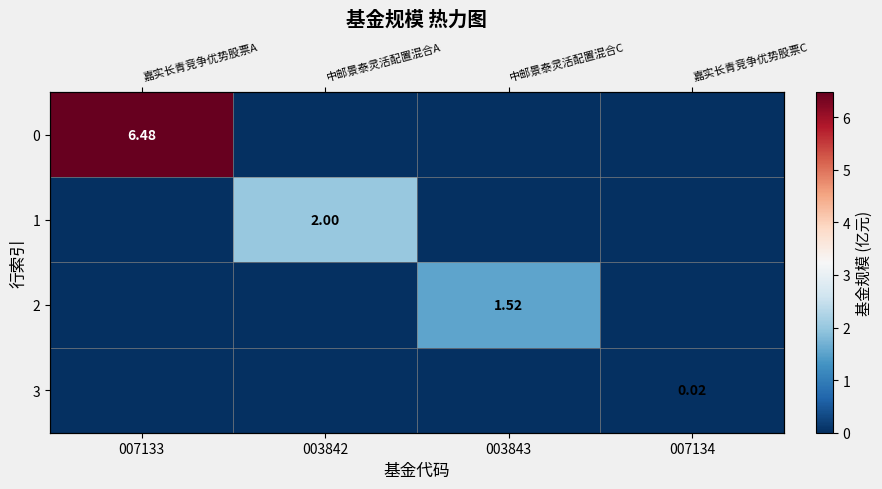

Which category has the highest value across all series?

007133